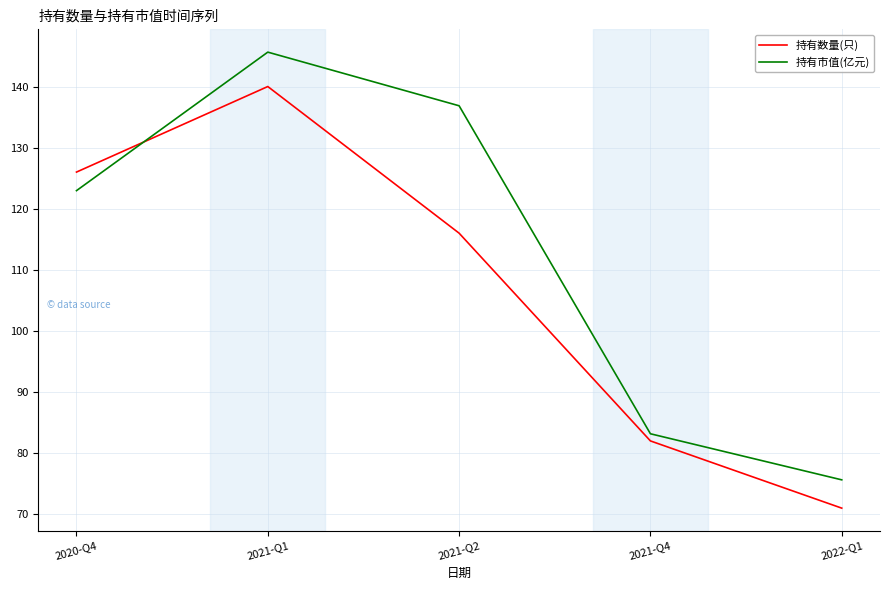

At 2021-Q1, list the series in order from smallest to largest.

持有数量(只), 持有市值(亿元)